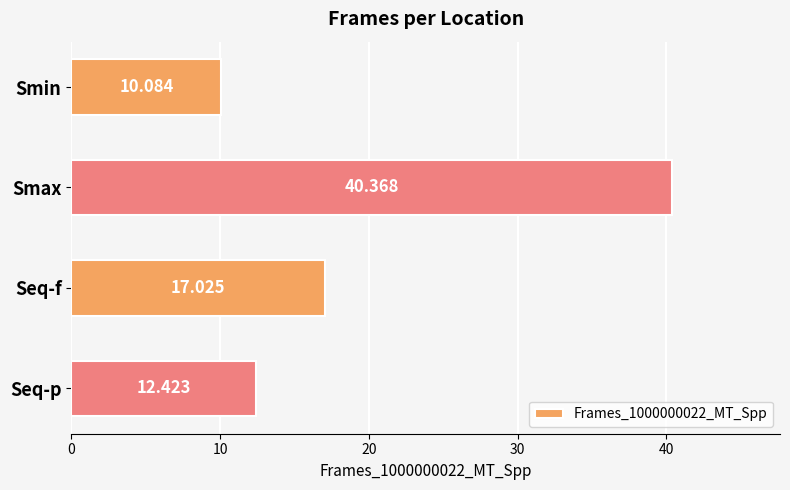

Which category has the lowest value across all series?

Smin